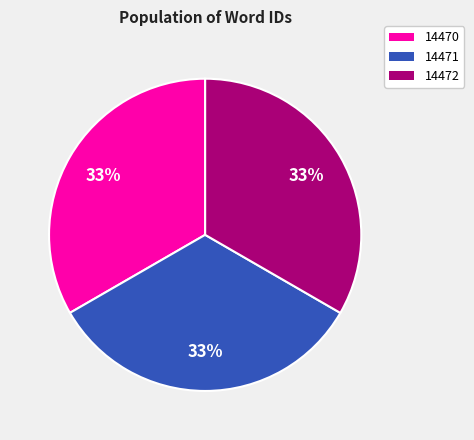

Does 14472 account for over 50% of the chart?

No